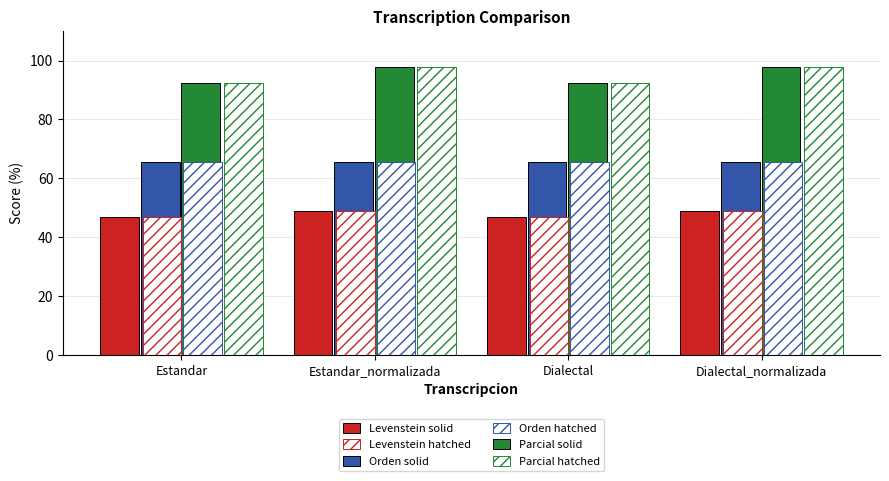

How many values in the Levenstein hatched series exceed 48?

2